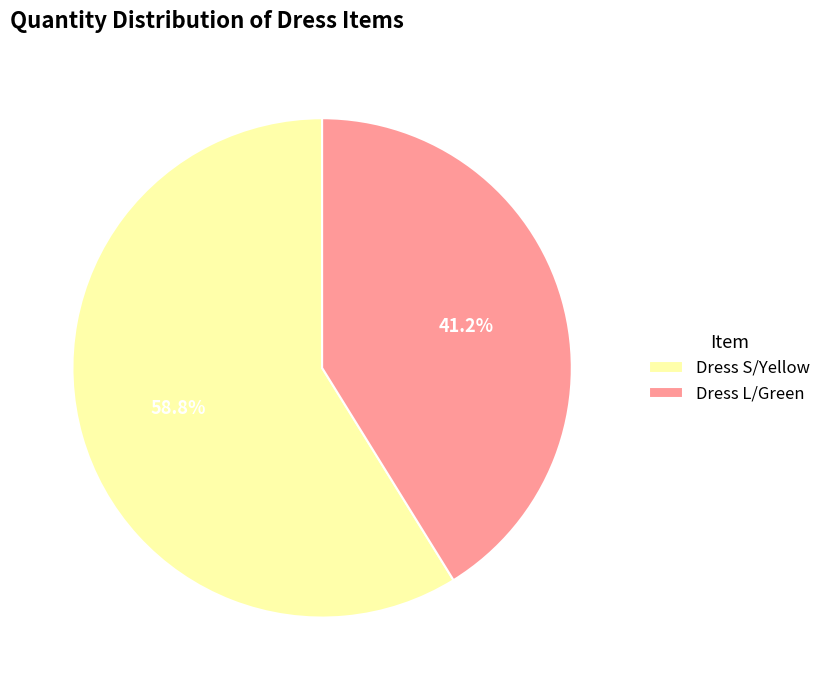

What is the ratio of the value at Dress S/Yellow to the value at Dress L/Green?

1.4